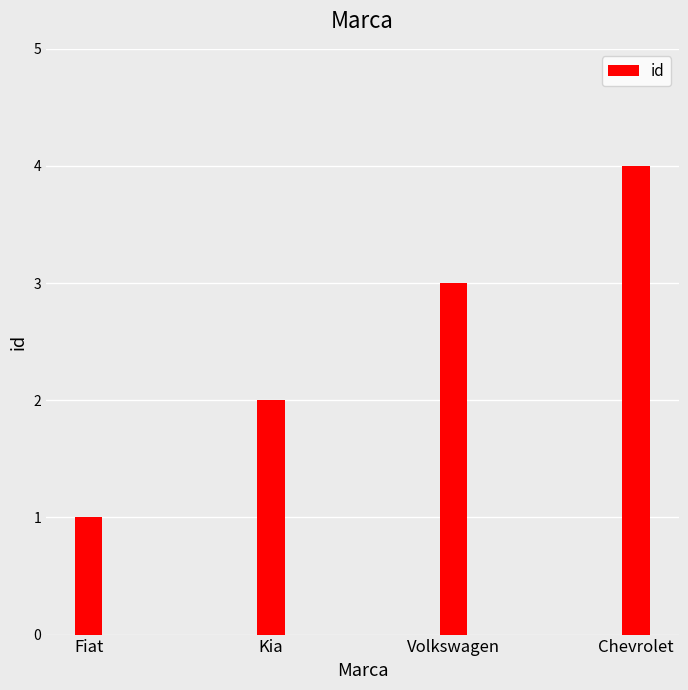

Which label corresponds to the largest value in the chart?

Chevrolet